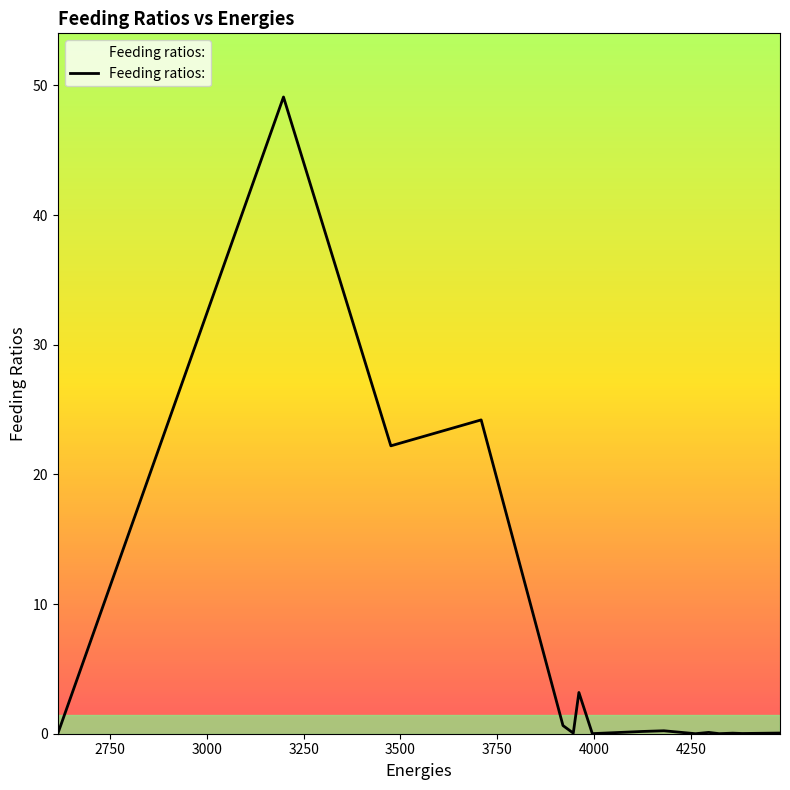

What is the difference between the maximum and minimum values?

49.1